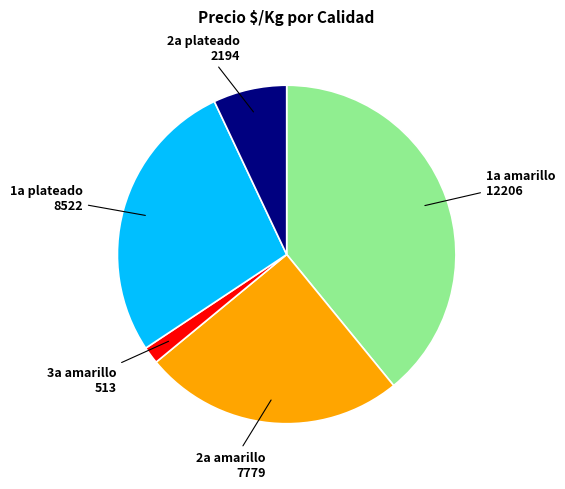

Is it true that 3a amarillo is 14% of the pie?

False